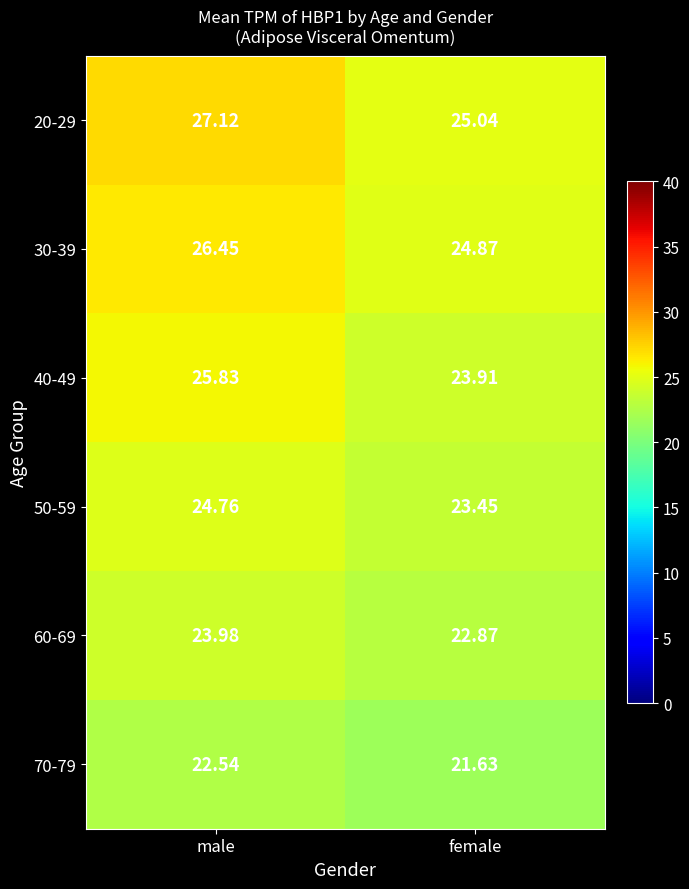

How many data points in 30-39 are less than 26?

1